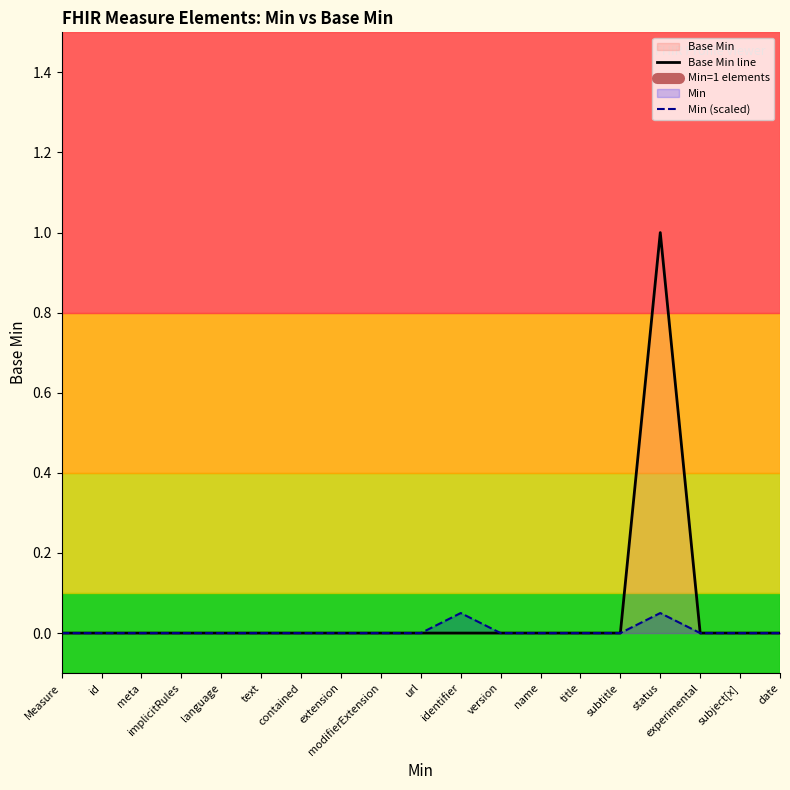

What is the difference between the second highest and minimum values in the Min (scaled) series?

0.1